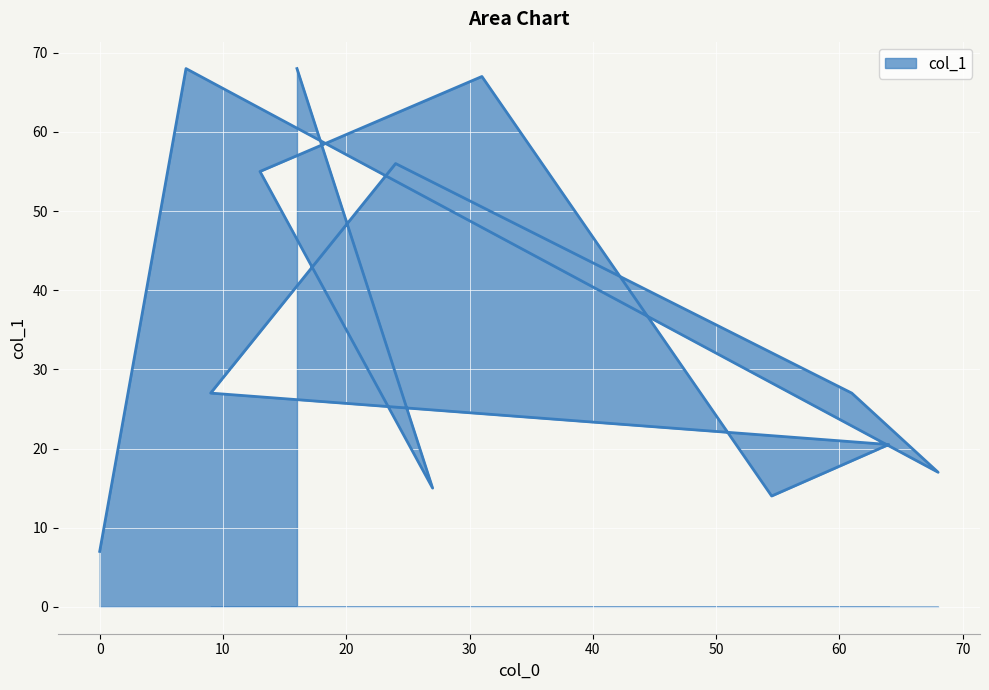

Reading left to right, what are all the values shown in this chart?

7.0	68.0	17.0	27.0	56.0	27.0	20.5	14.0	67.0	55.0	15.0	68.0